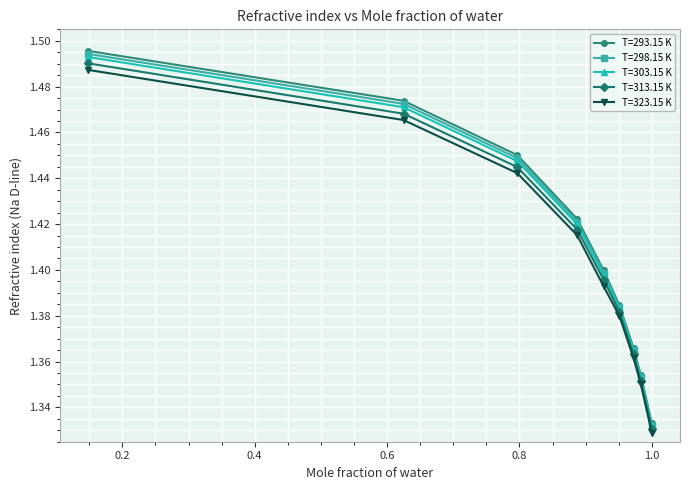

Which series has the widest spread of values?

T=293.15 K